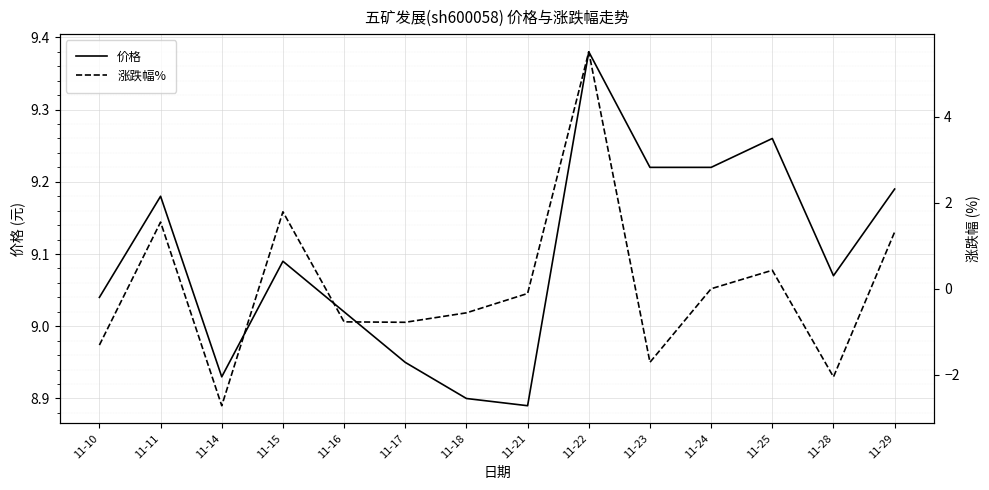

Between 11-16 and 11-22, which series saw the biggest shift?

涨跌幅%